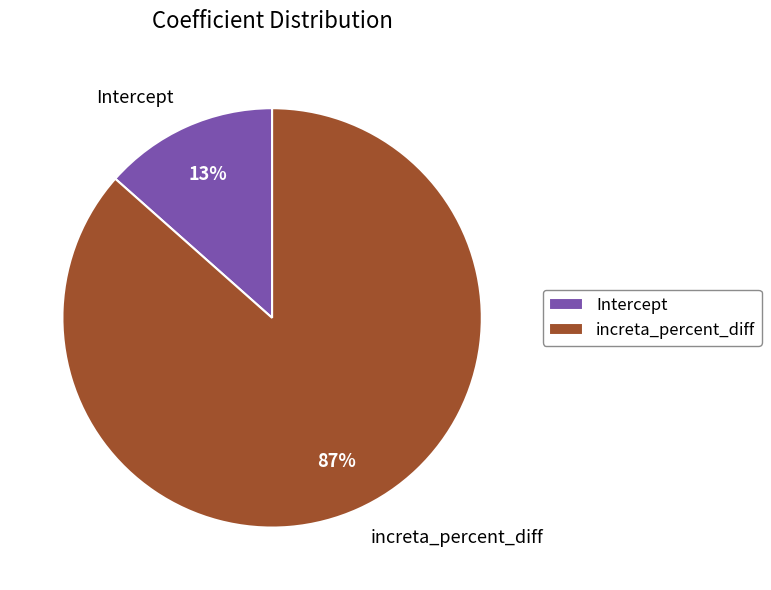

Which has a higher value, Intercept or increta_percent_diff?

increta_percent_diff